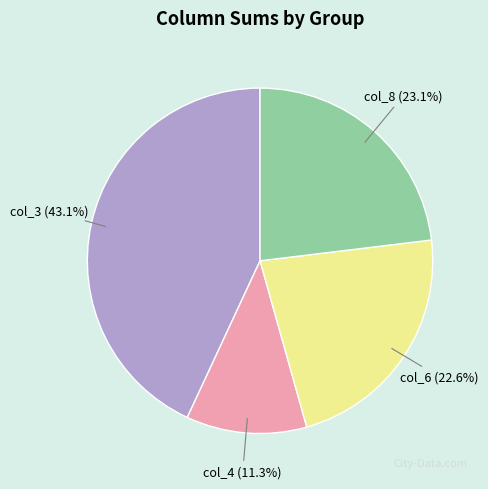

Is there any slice that represents more than half of the pie?

No